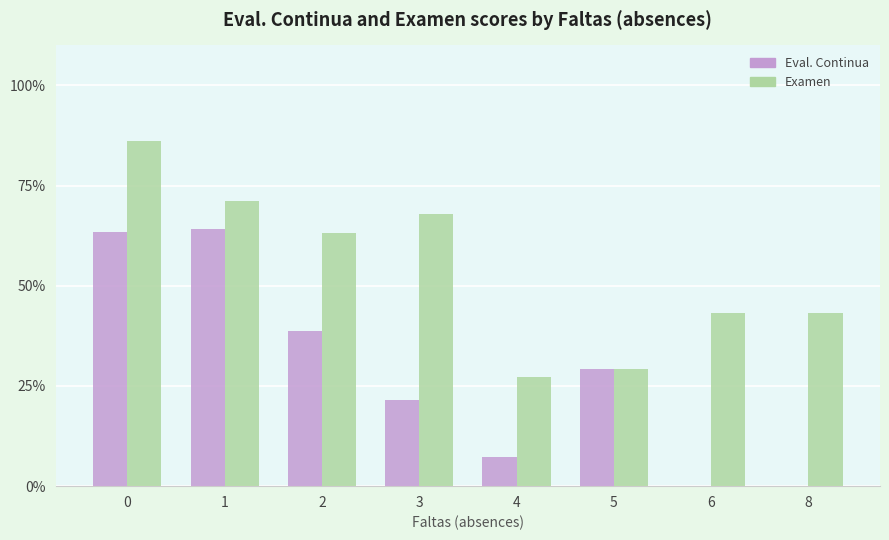

True or false: Examen has a value of 106.9 at 3.

False